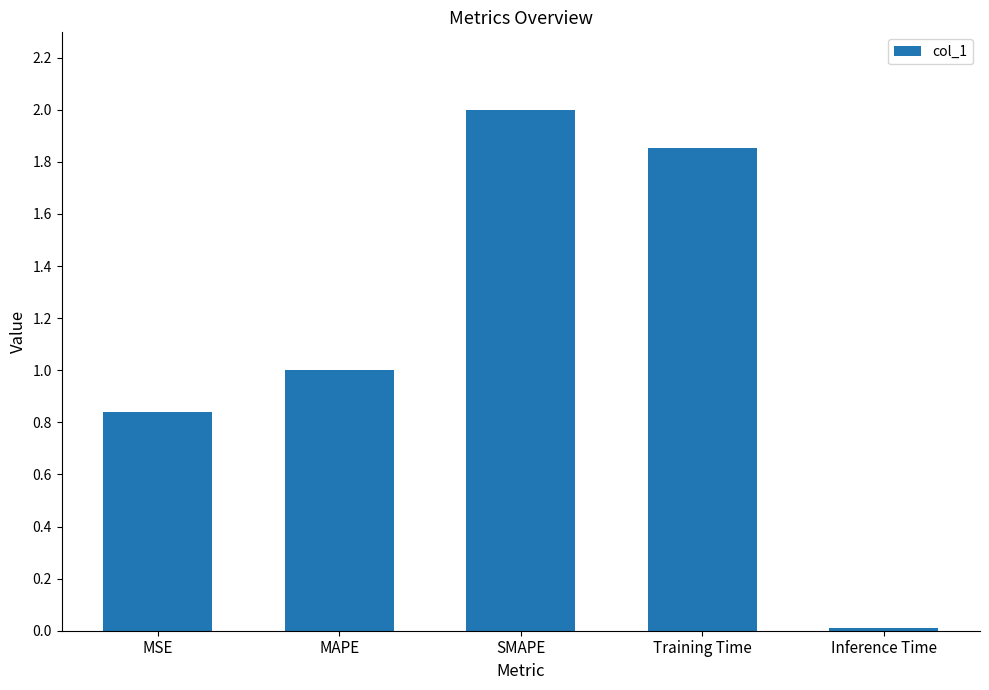

Are the bars grouped side by side (vs. stacked)?

No